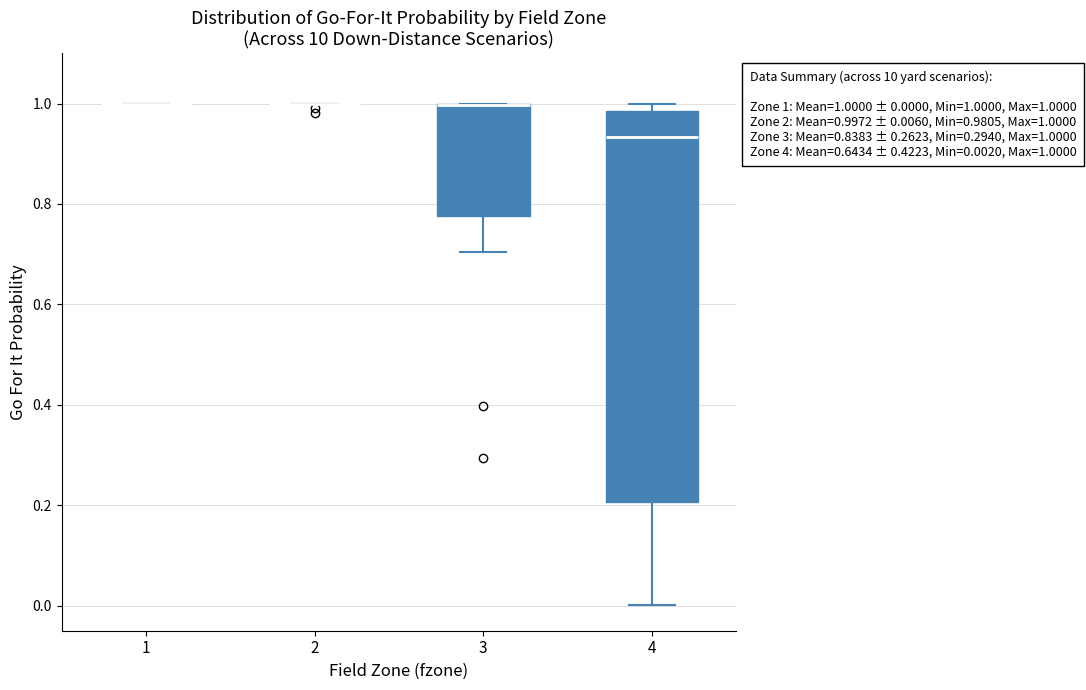

Comparing the boxes themselves (not the whiskers), which one is the tallest?

4